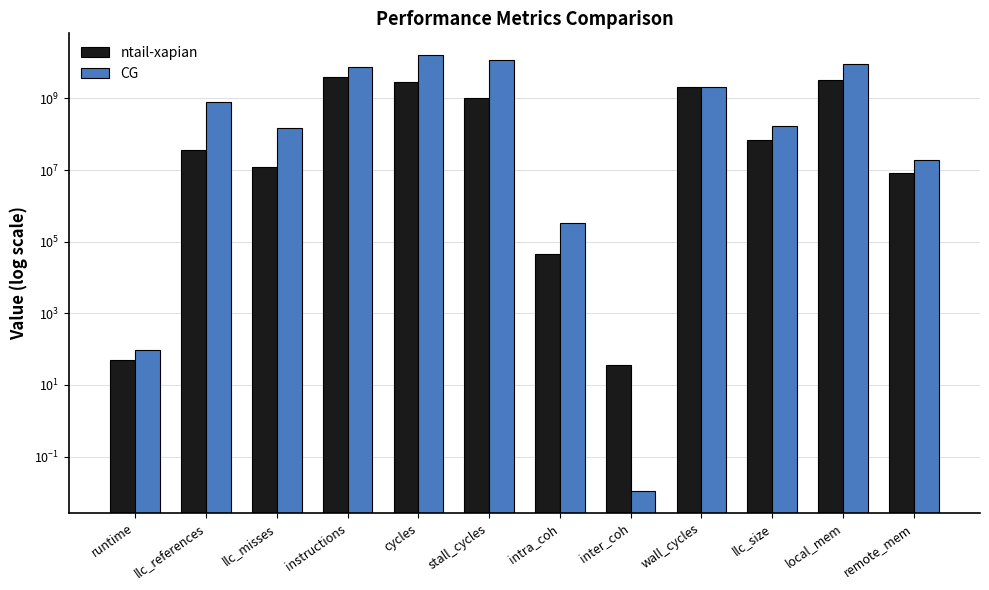

Reading right to left, what are all the values shown in this chart?

ntail-xapian: 8206247.0	3353096726.3	69602081.4	2107881889.2	35.9	45236.0	1029402783.4	2855860648.2	3945557227.0	12064408.5	35386050.4	50.3
CG: 18702085.6	9267976630.2	173663245.4	2104048828.0	0.0	338725.9	11620198342.3	16218326873.4	7454691522.2	148989547.5	793701164.8	95.8